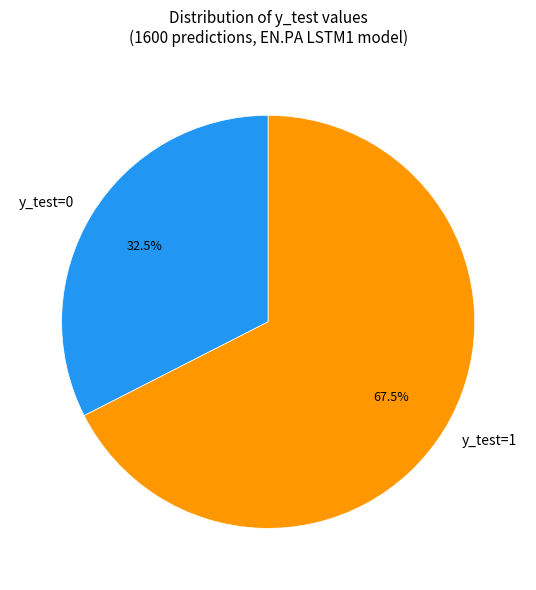

What is the ratio of the value at y_test=0 to the value at y_test=1?

0.5